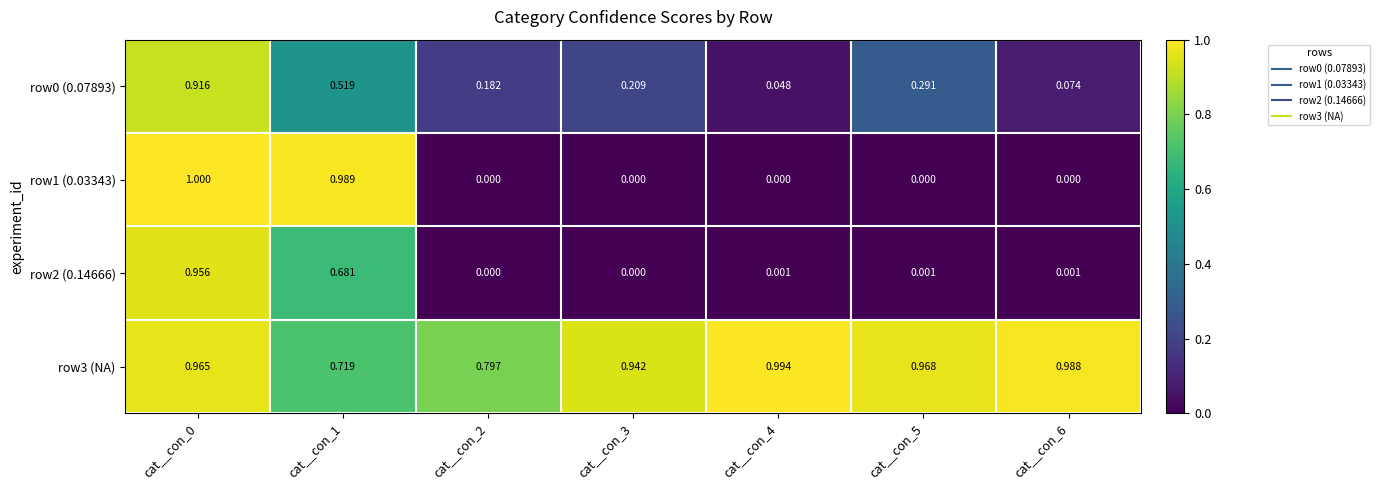

Is the value of row1 (0.03343) at cat__con_3 greater than the value of row3 (NA) at cat__con_1?

No